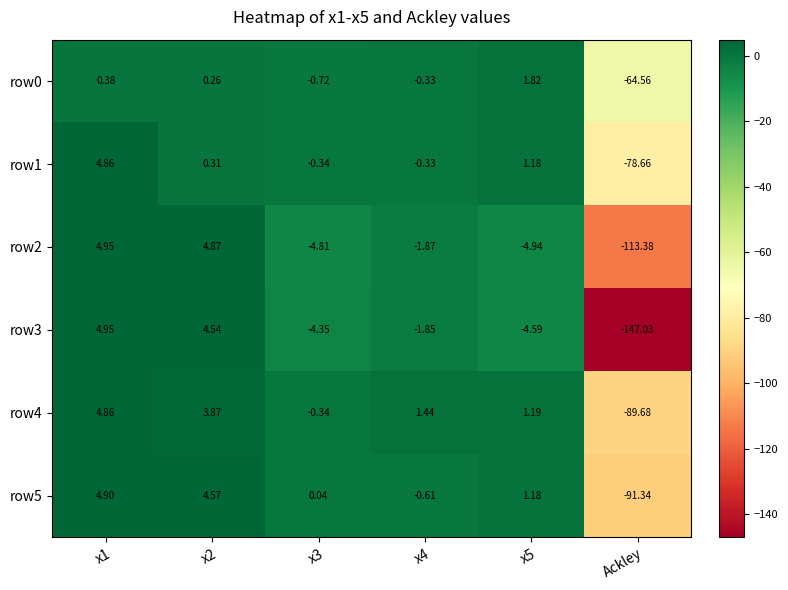

Which category has the lowest value in the row3 series?

Ackley